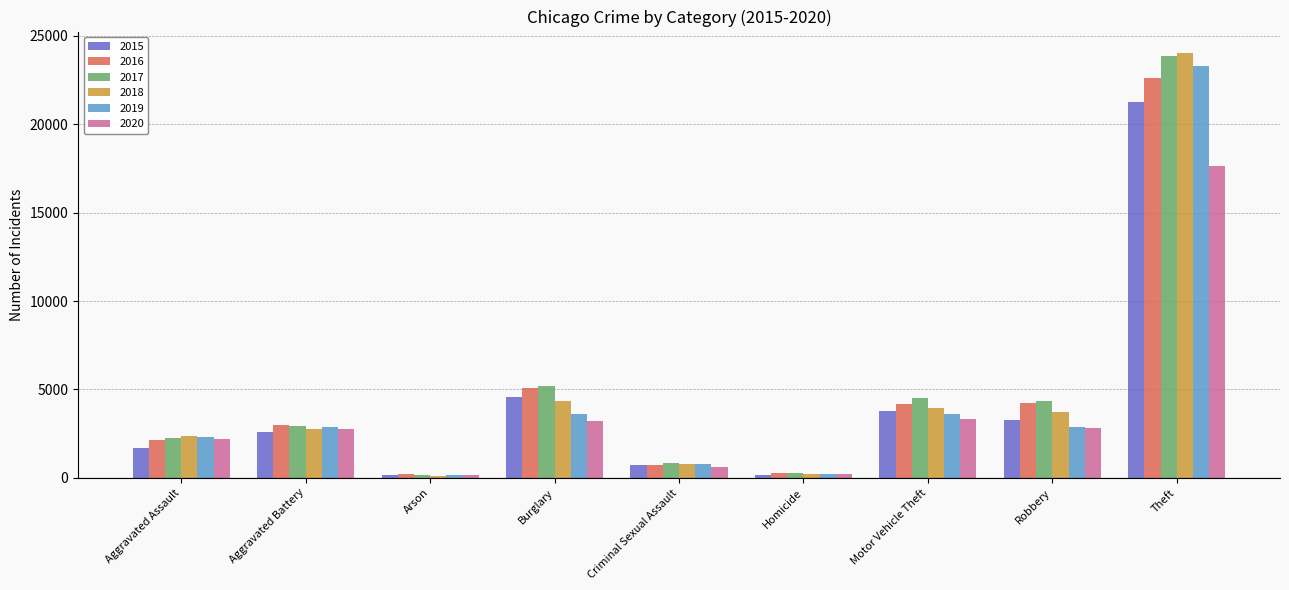

What is the smallest value displayed?

129